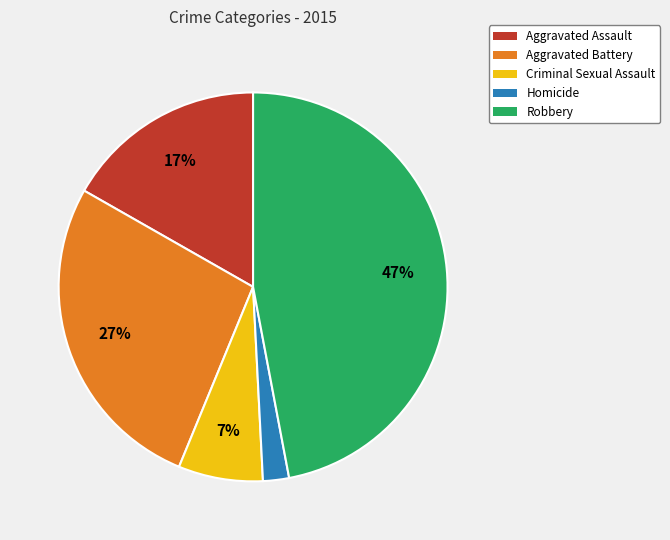

Do Criminal Sexual Assault and Aggravated Battery together represent more than half of the pie?

No